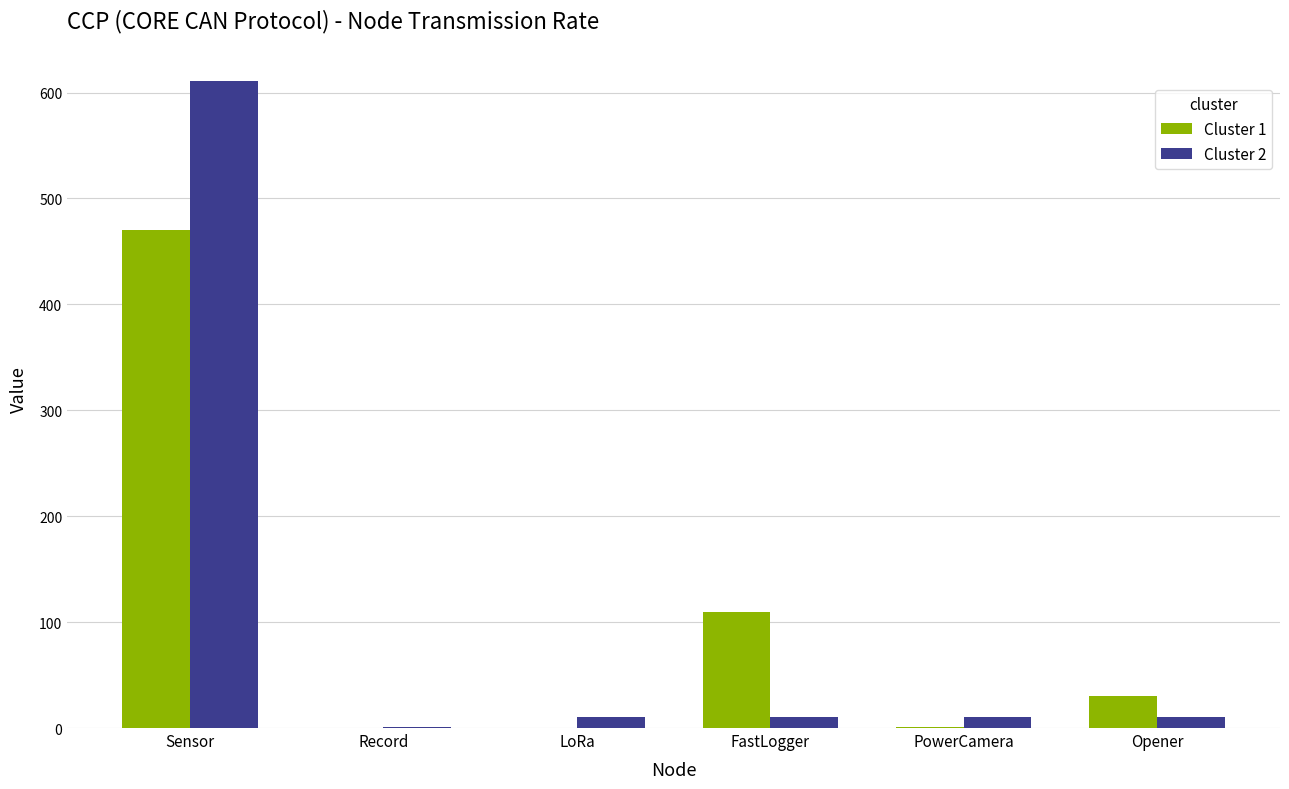

The Cluster 2 series shows 1082 at Sensor. True or false?

False